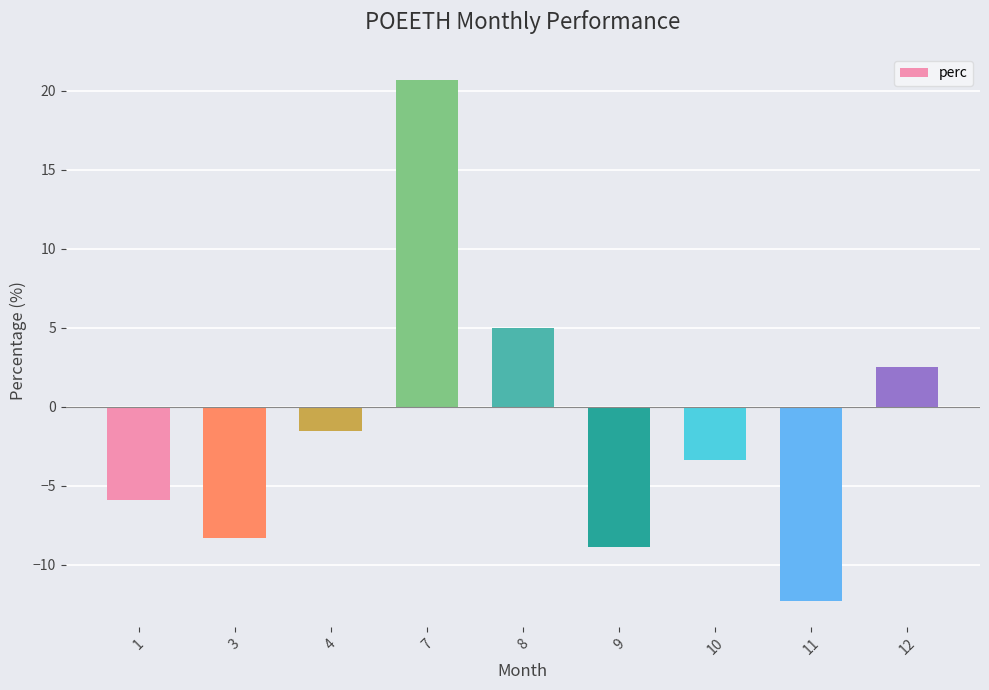

List the labels in order of value, largest first.

7, 8, 12, 4, 10, 1, 3, 9, 11